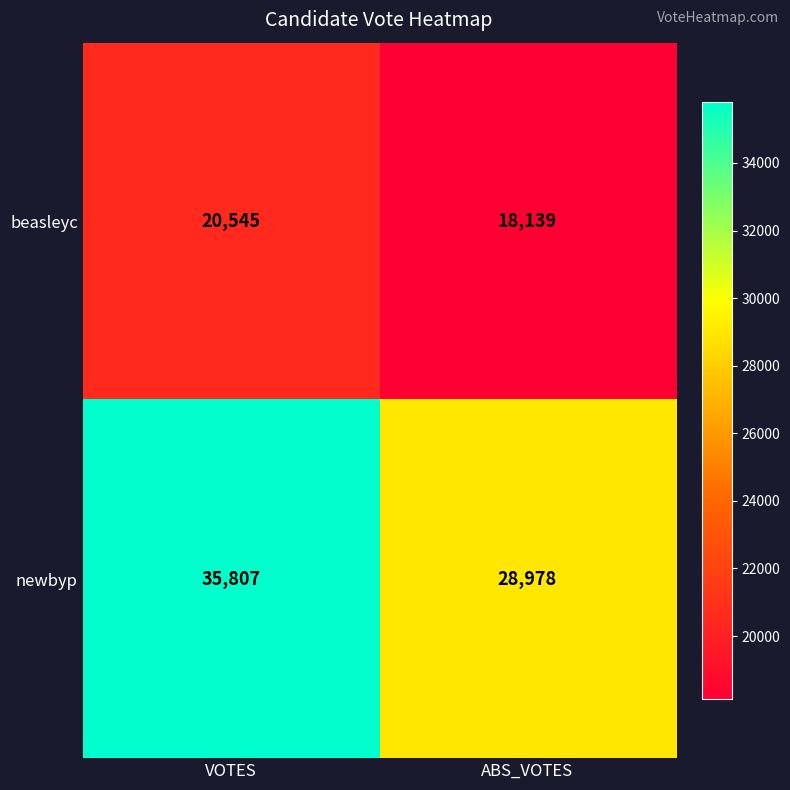

What is the sum of the beasleyc values at ABS_VOTES and VOTES?

38684